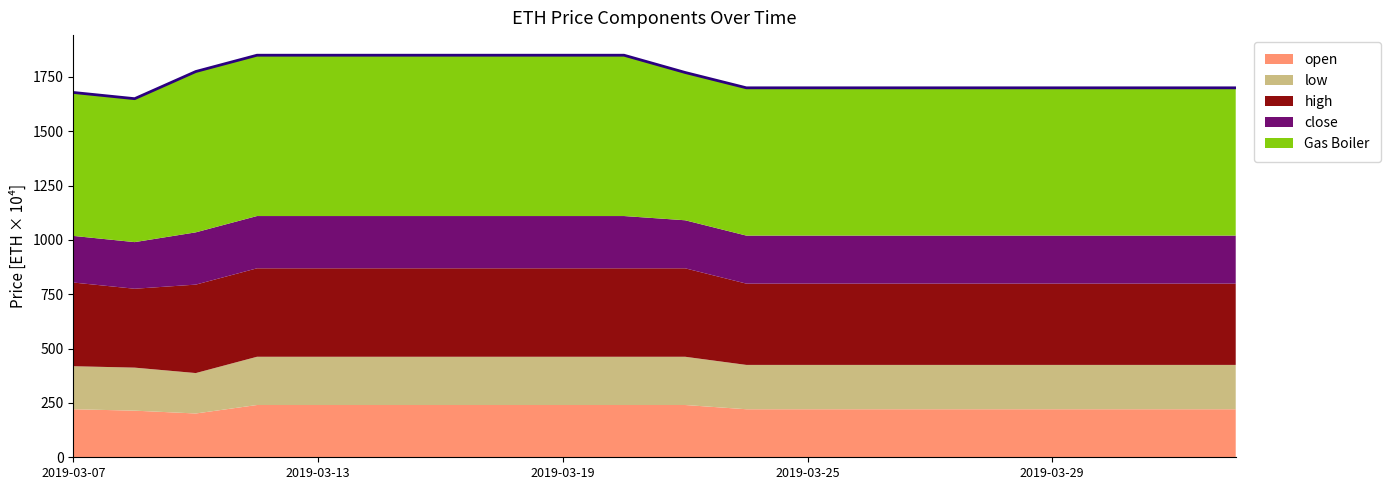

What is the difference between the maximum and minimum values?

200.0